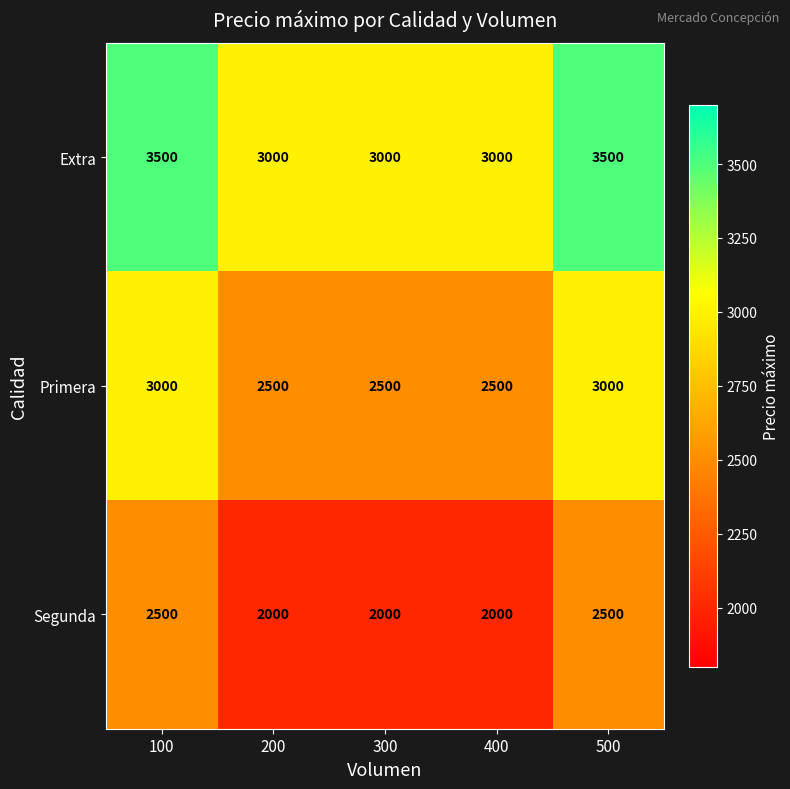

Rank the series by their average value, from lowest to highest.

Segunda, Primera, Extra